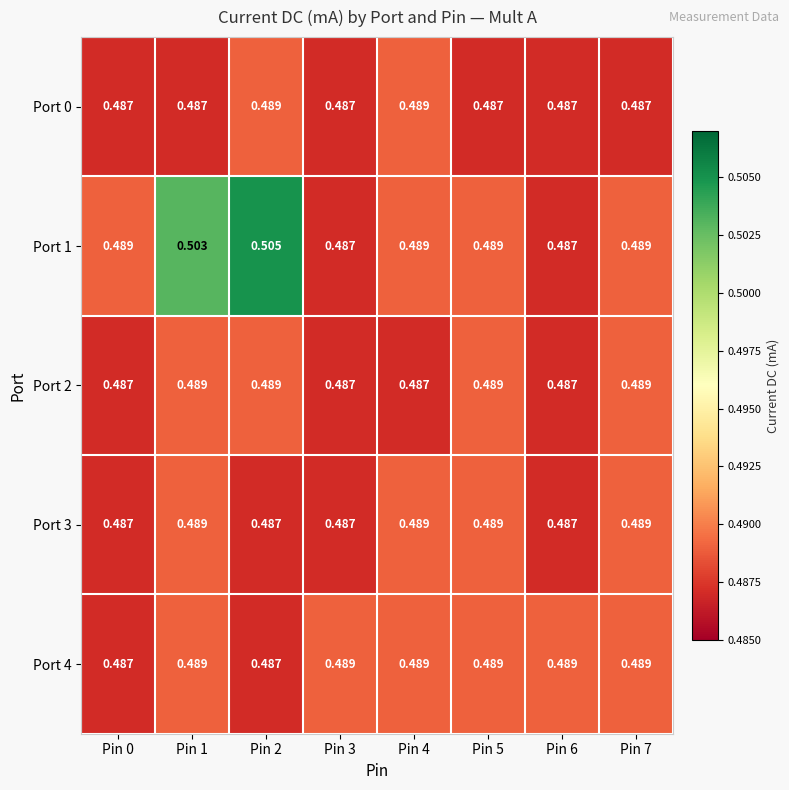

Which series changed the most between Pin 1 and Pin 3?

Port 1